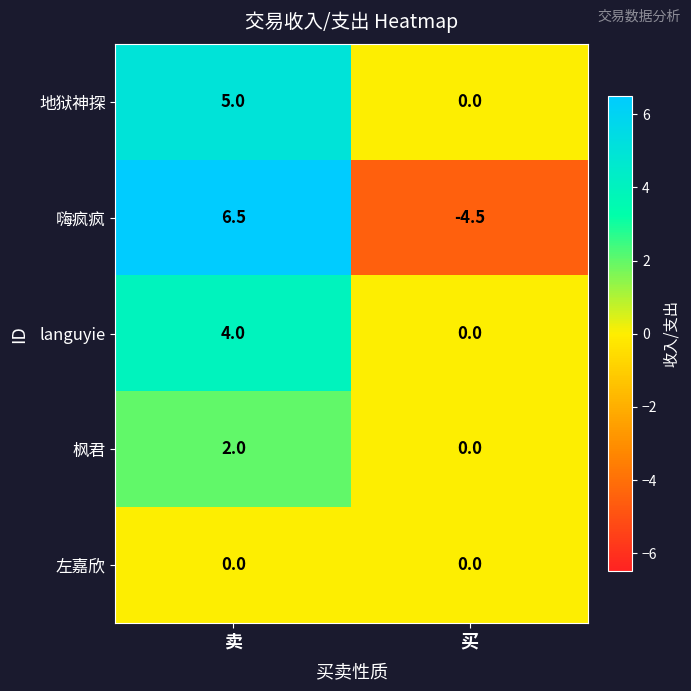

What is the spread (max minus min) of values at 买?

4.5